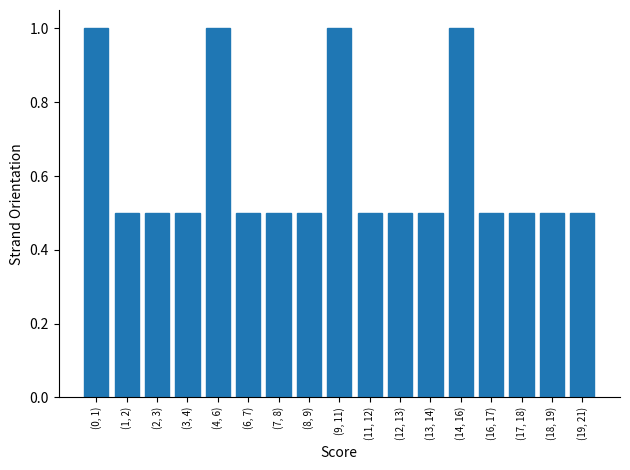

Reading left to right, transcribe all the data shown in this chart.

(0, 1)=1.0	(1, 2)=0.5	(2, 3)=0.5	(3, 4)=0.5	(4, 6)=1.0	(6, 7)=0.5	(7, 8)=0.5	(8, 9)=0.5	(9, 11)=1.0	(11, 12)=0.5	(12, 13)=0.5	(13, 14)=0.5	(14, 16)=1.0	(16, 17)=0.5	(17, 18)=0.5	(18, 19)=0.5	(19, 21)=0.5